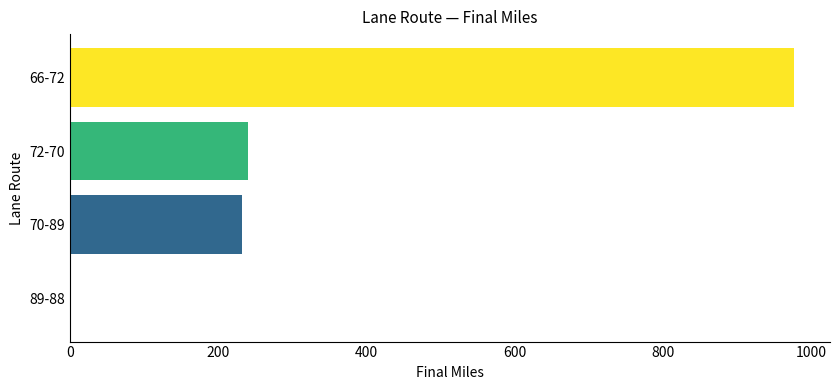

What is the sum of all values?

1448